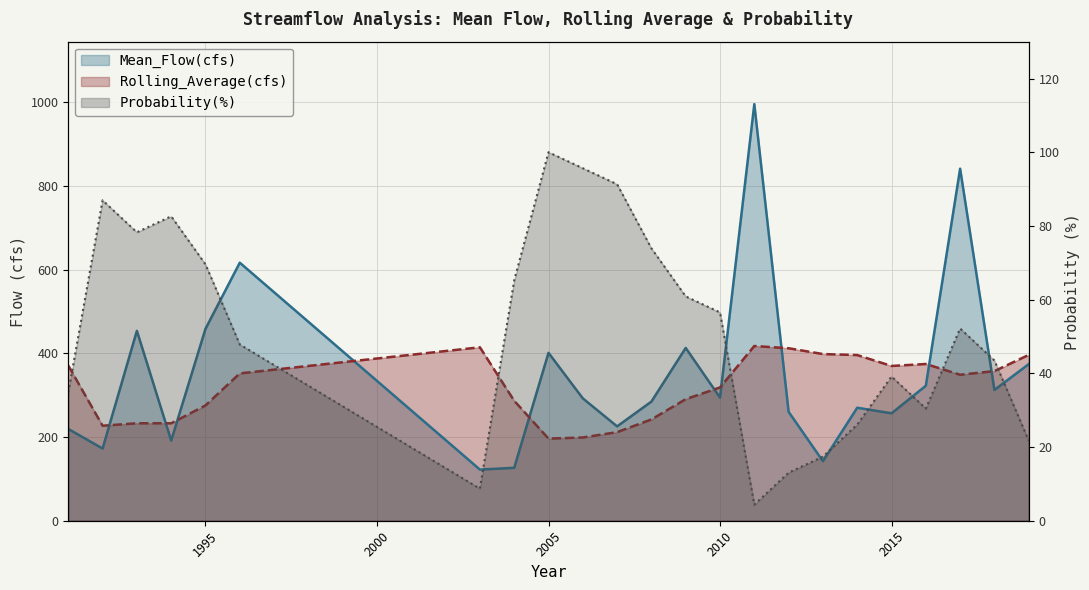

In Mean_Flow(cfs), how many points are higher than both neighbors (excluding endpoints)?

7